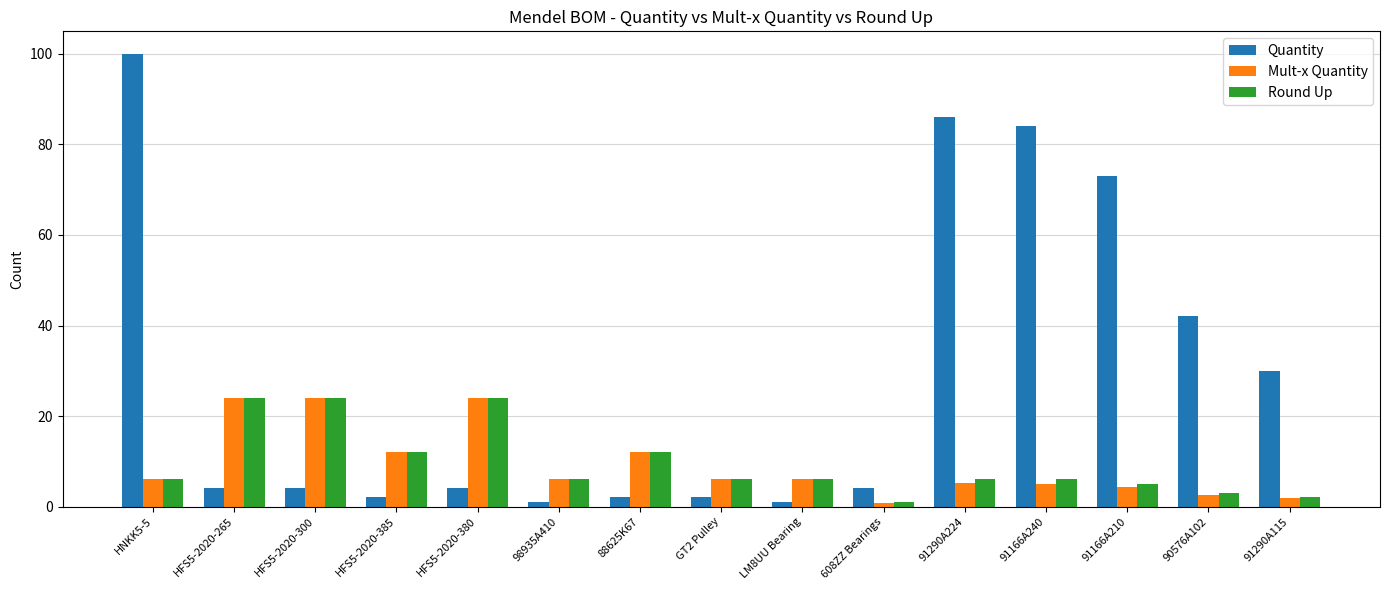

What is the maximum value for Mult-x Quantity?

24.0